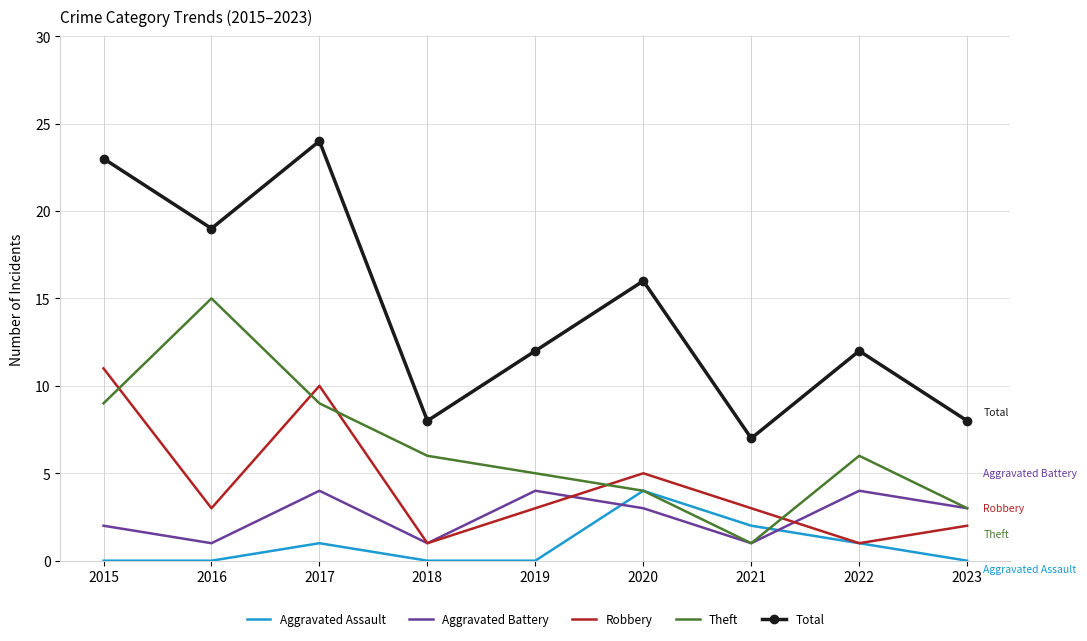

Which label corresponds to the largest value in the chart?

2017